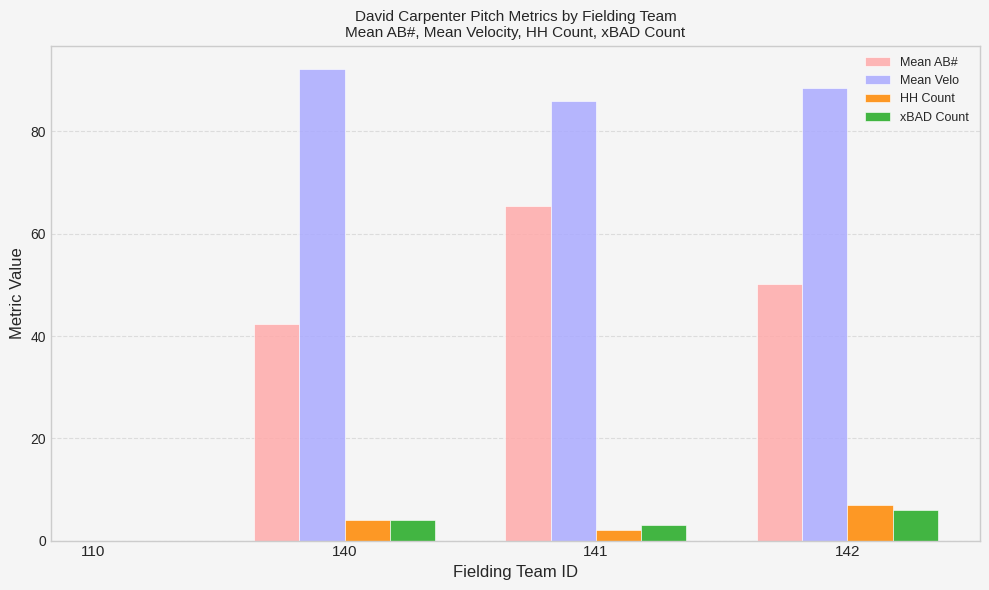

Rank the series at 141 from lowest to highest value.

HH Count, xBAD Count, Mean AB#, Mean Velo